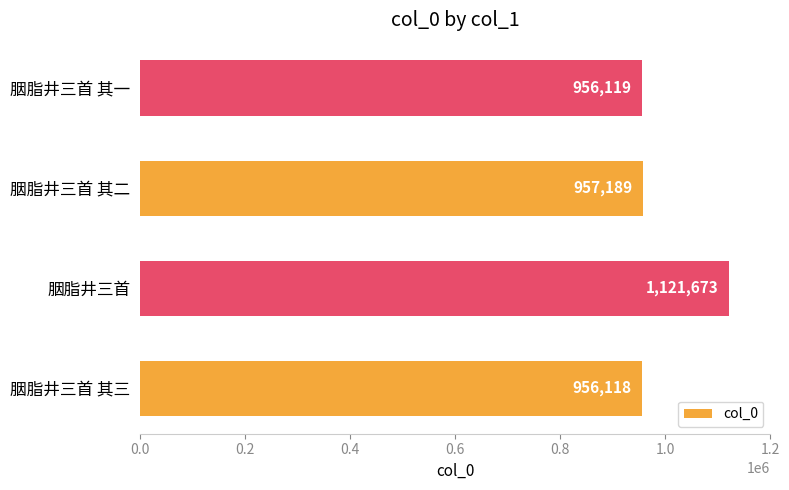

List the labels in order of value, largest first.

胭脂井三首, 胭脂井三首 其二, 胭脂井三首 其一, 胭脂井三首 其三